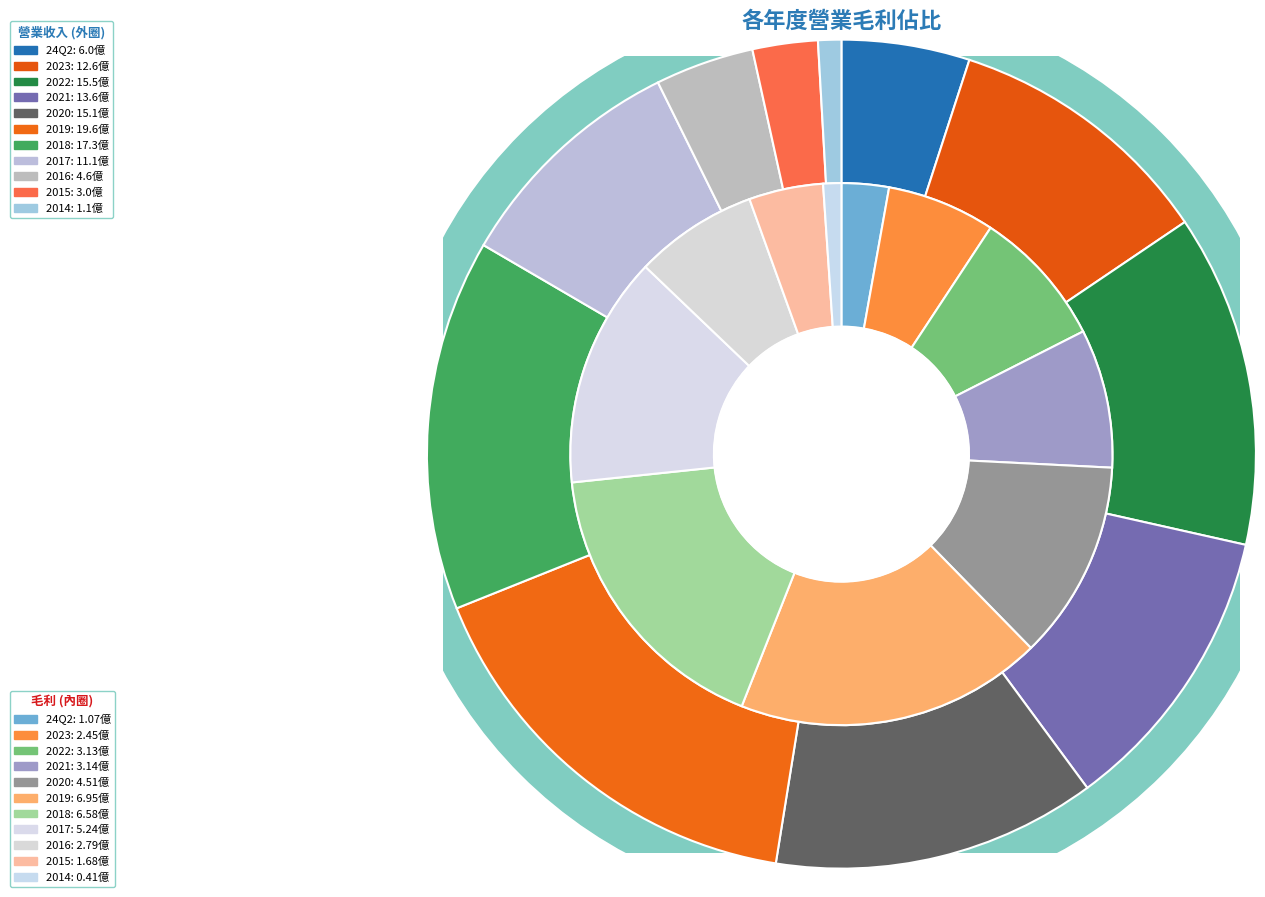

Rank the categories by 營業收入 value from lowest to highest.

2014, 2015, 2016, 24Q2, 2017, 2023, 2021, 2020, 2022, 2018, 2019